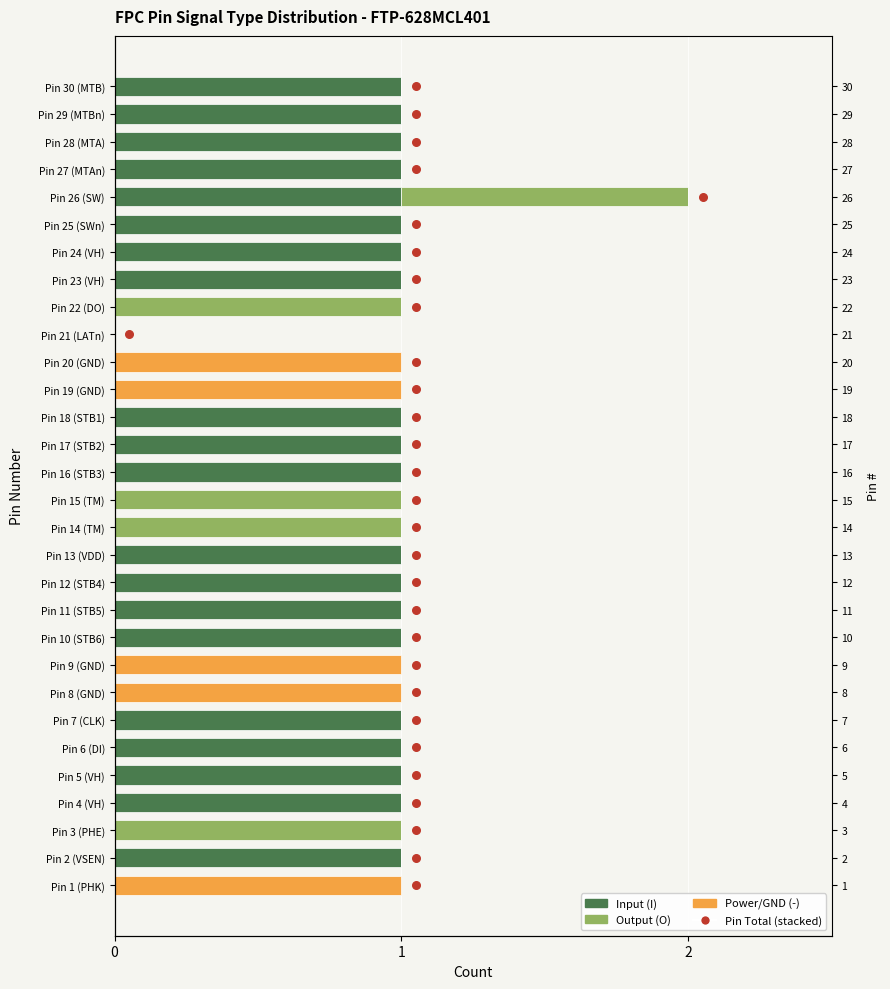

What are all the series names shown in the legend?

Input (I), Output (O), Power/GND (-), Pin Total